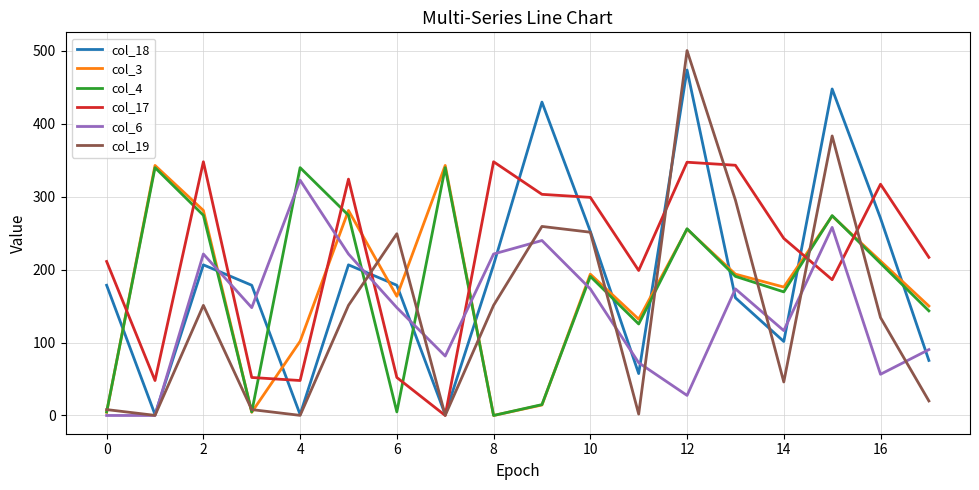

Which series has the largest total across all categories?

col_17